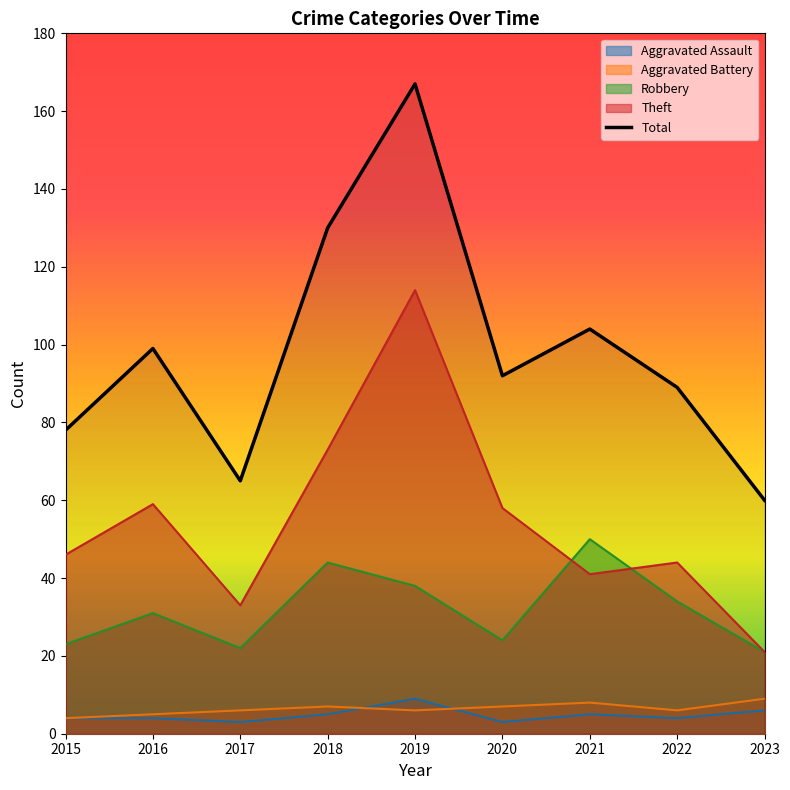

What is the value of the 7th point from the left?

104